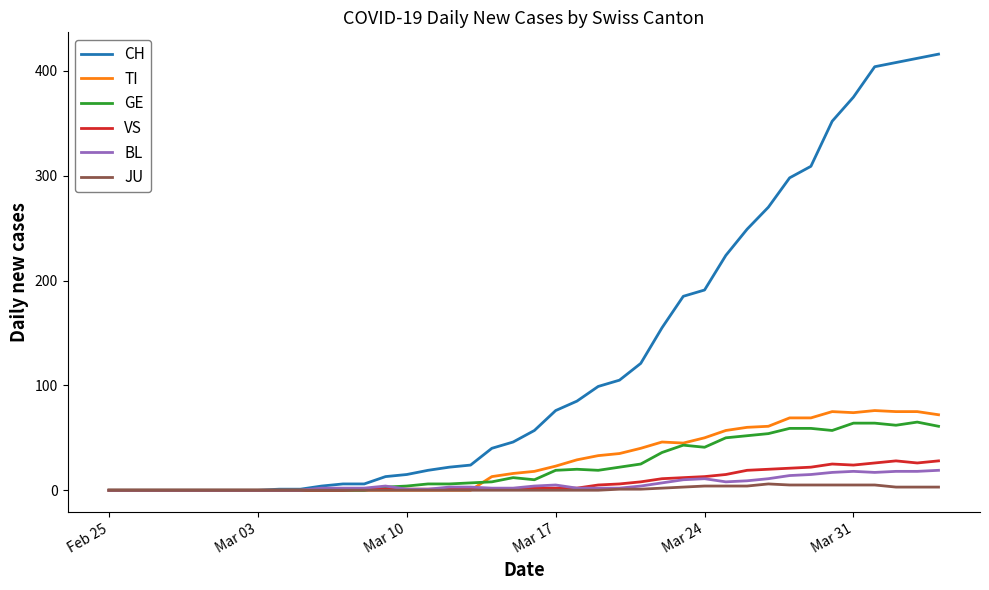

What is the highest value of the GE series?

65